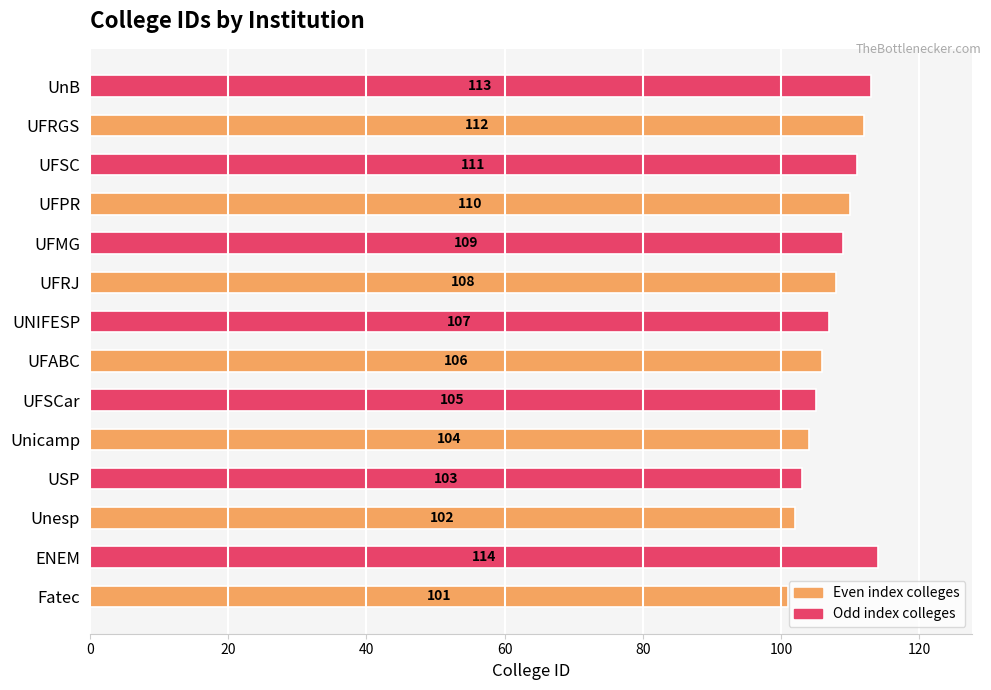

True or false: the data shows 33 at UFABC.

False